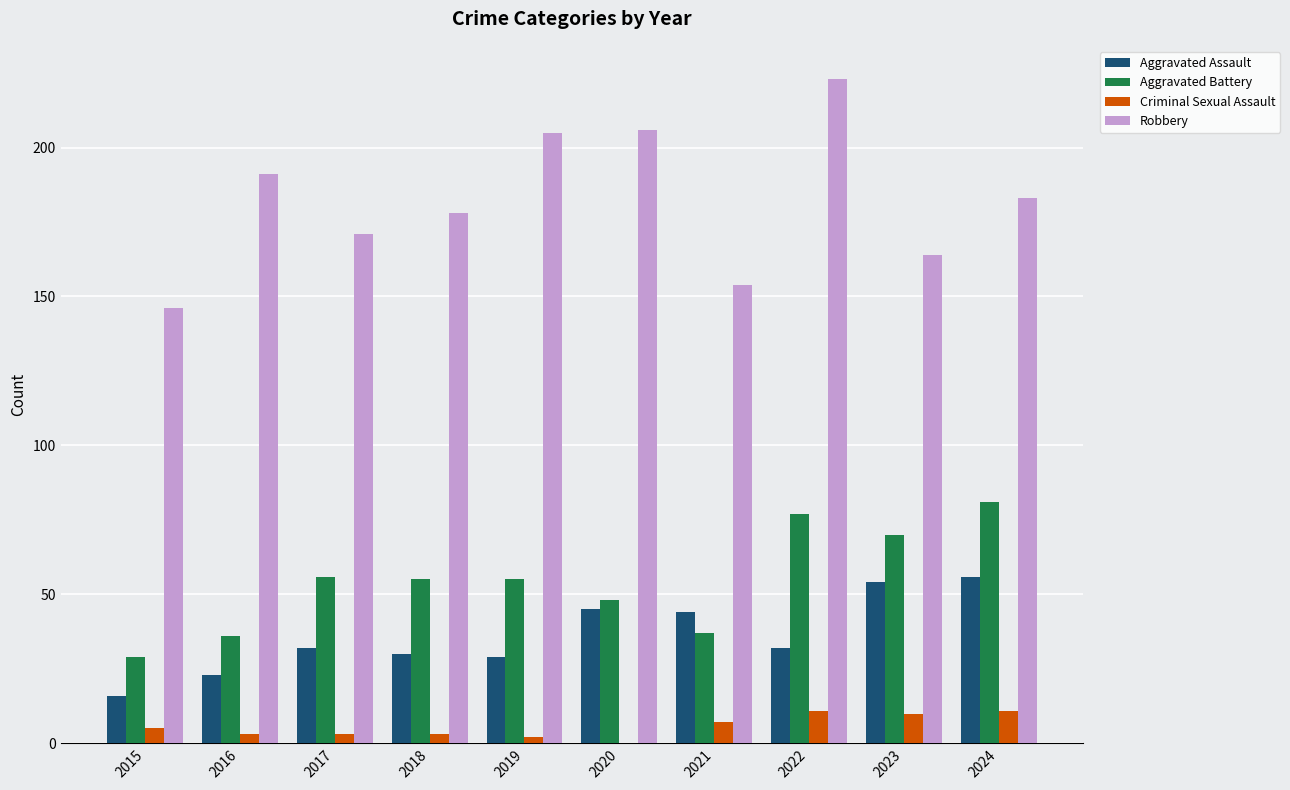

The Robbery series shows 102 at 2023. True or false?

False